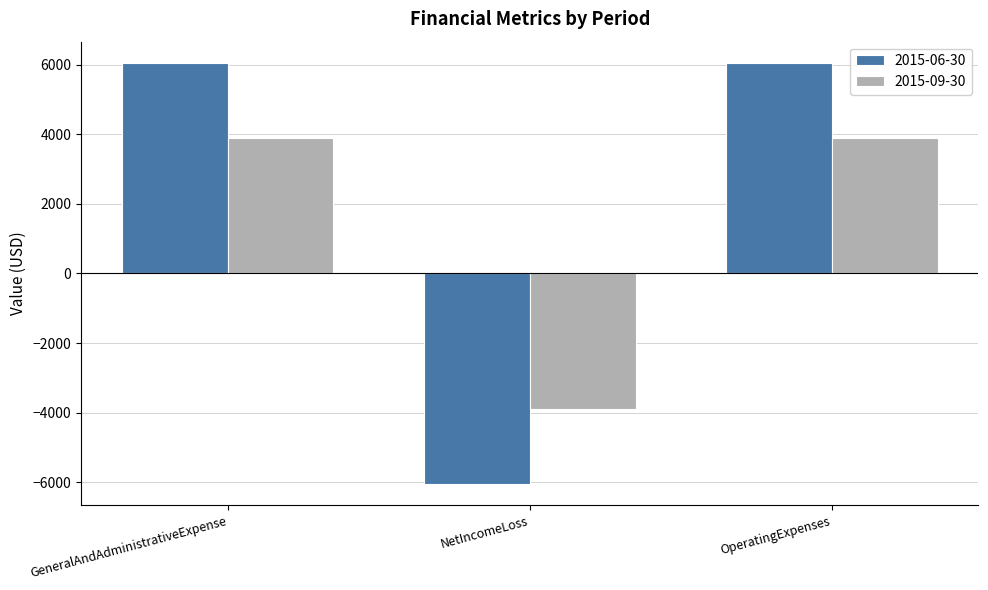

True or false: 2015-06-30 has a value of 2545 at GeneralAndAdministrativeExpense.

False